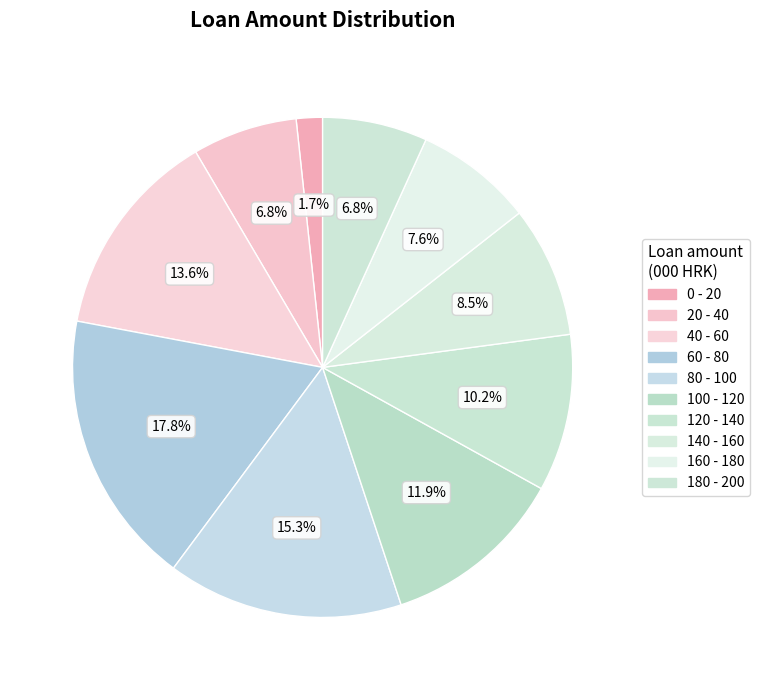

How many segments does this pie chart have?

10